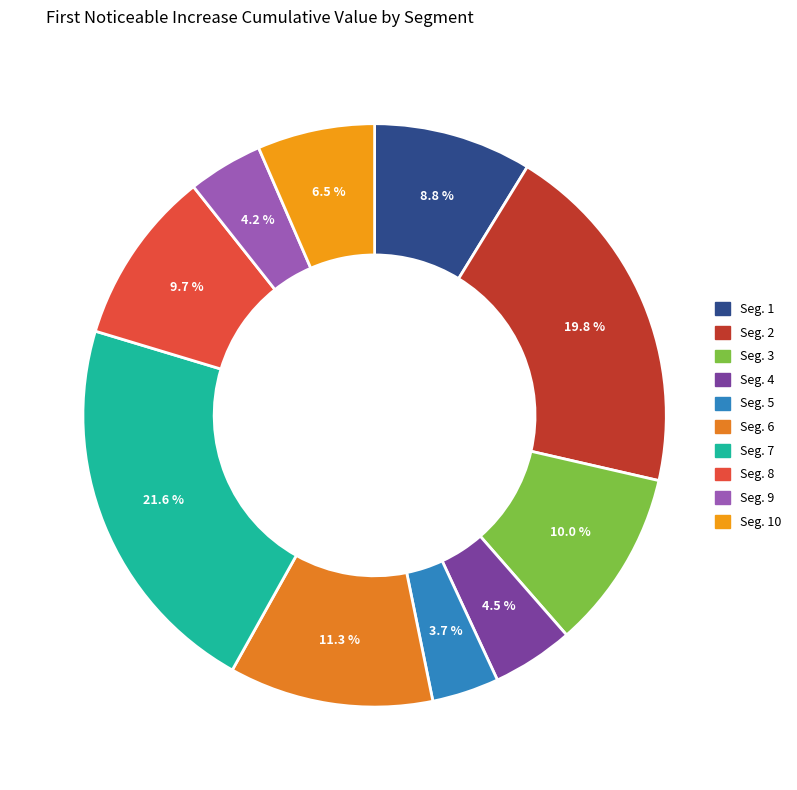

What is the largest slice in the pie chart?

signal segment 7